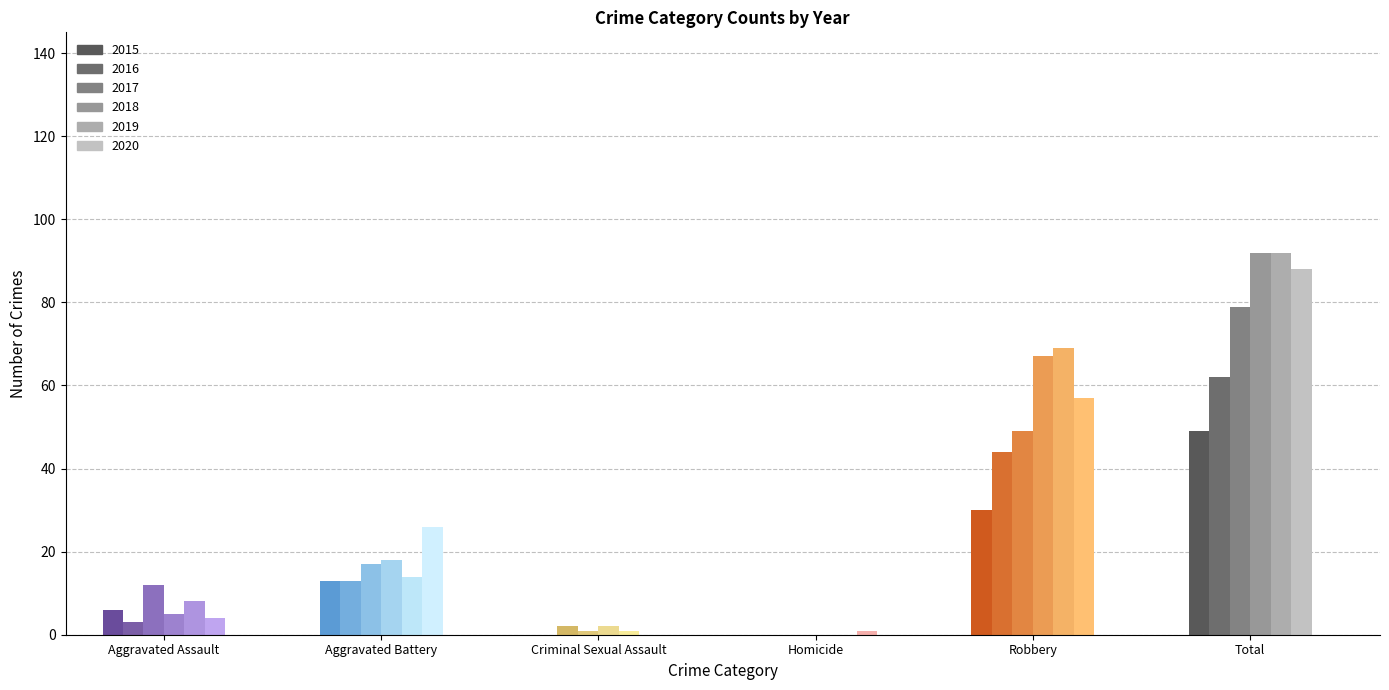

At which label is 2020 closest to 44?

Robbery